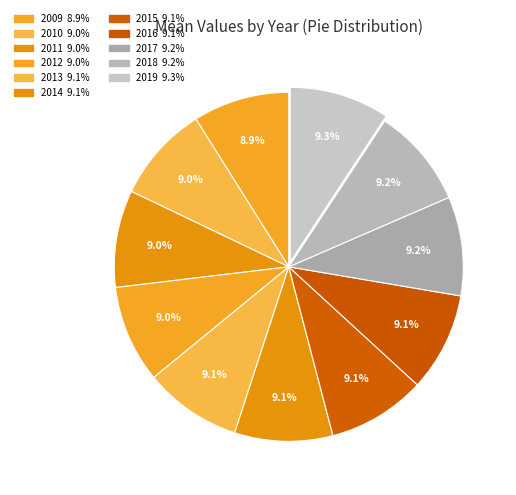

How many slices are in this pie chart?

11